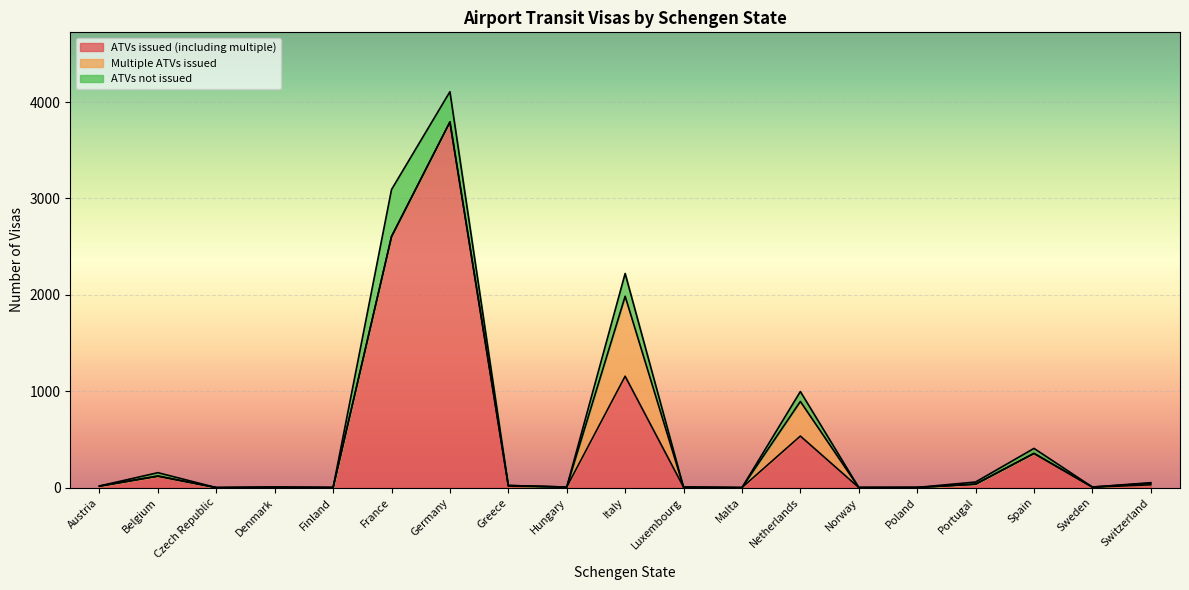

What is the label of the 7th point from the right?

Netherlands